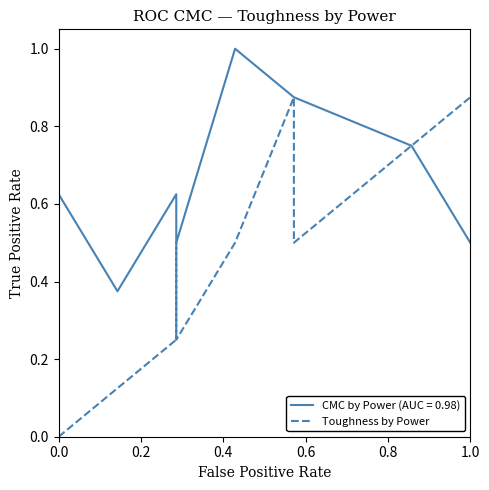

How many interior local valleys (lower than both neighbors) does the data have?

2